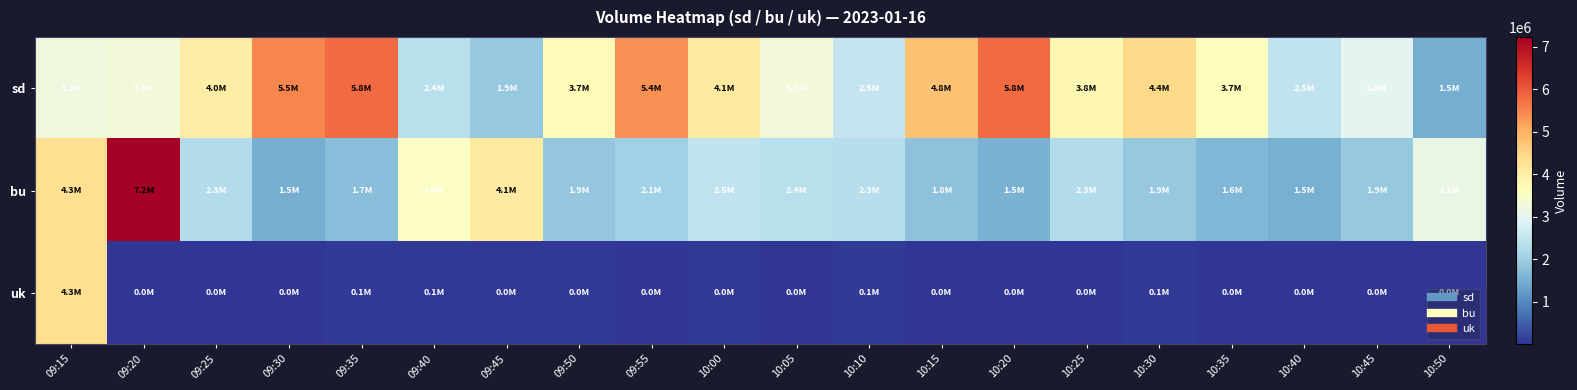

Reading left to right, what are all the values shown in this chart?

sd: 09:15=3211900	09:20=3298100	09:25=4038800	09:30=5494200	09:35=5802600	09:40=2374000	09:45=1925100	09:50=3721700	09:55=5385300	10:00=4112800	10:05=3290200	10:10=2540800	10:15=4759900	10:20=5812200	10:25=3811100	10:30=4430500	10:35=3663300	10:40=2482300	10:45=2981500	10:50=1495400
bu: 09:15=4348400	09:20=7231600	09:25=2267200	09:30=1502200	09:35=1728900	09:40=3548000	09:45=4072500	09:50=1898000	09:55=2066100	10:00=2467000	10:05=2368800	10:10=2343900	10:15=1788000	10:20=1539900	10:25=2287400	10:30=1907800	10:35=1632200	10:40=1506100	10:45=1913300	10:50=3115800
uk: 09:15=4326600	09:20=29400	09:25=33900	09:30=7700	09:35=73500	09:40=50600	09:45=42300	09:50=39900	09:55=25600	10:00=43800	10:05=33700	10:10=72800	10:15=28000	10:20=29400	10:25=12100	10:30=78100	10:35=16500	10:40=16800	10:45=7500	10:50=27400